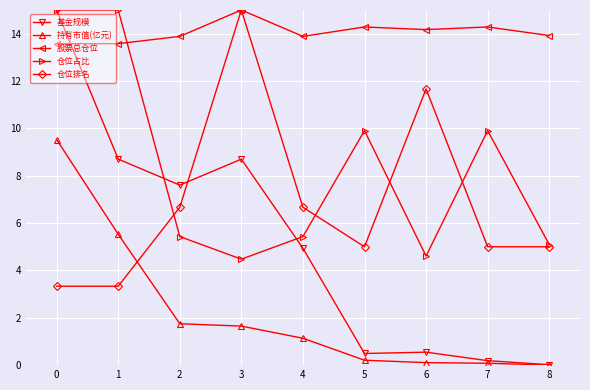

How many intersections are there between 股票总仓位 and 仓位排名?

2